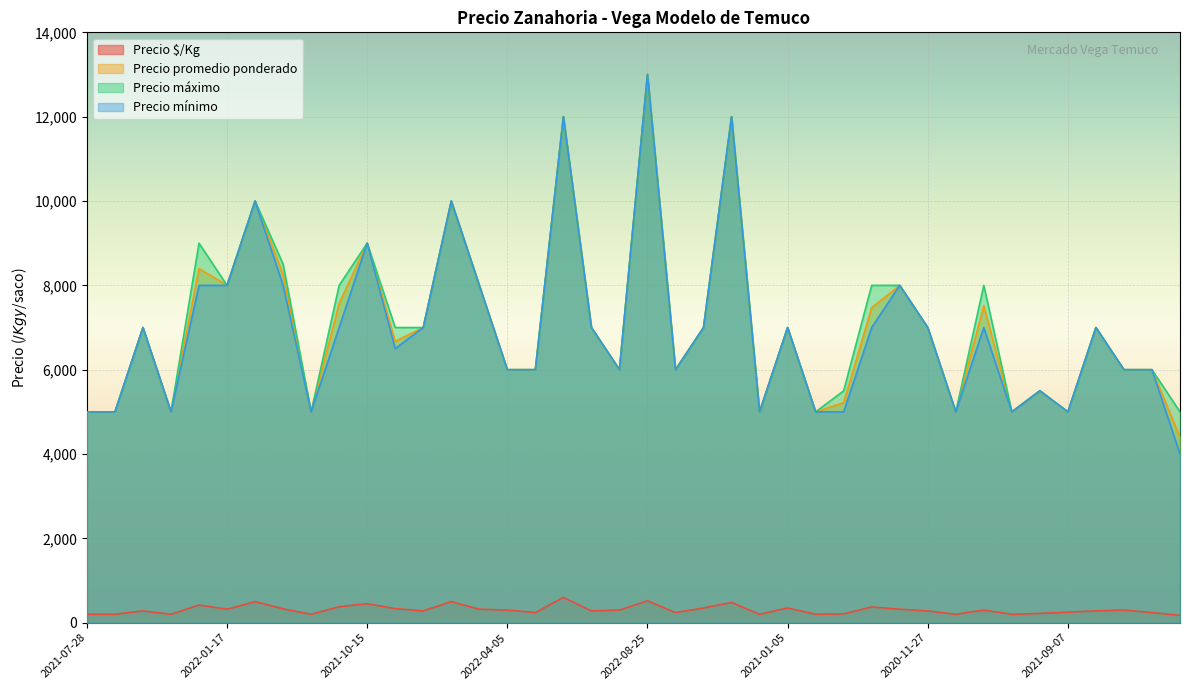

What are all the series names shown in the legend?

Precio $/Kg, Precio promedio ponderado, Precio máximo, Precio mínimo